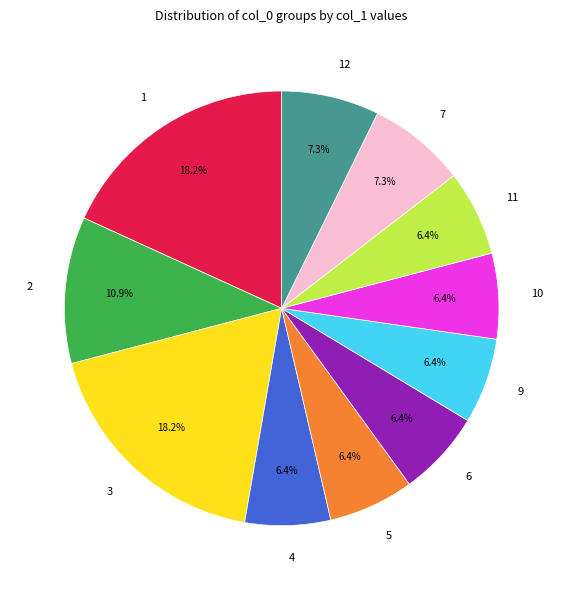

Approximately how many times larger is the value at 10 compared to 7?

0.9